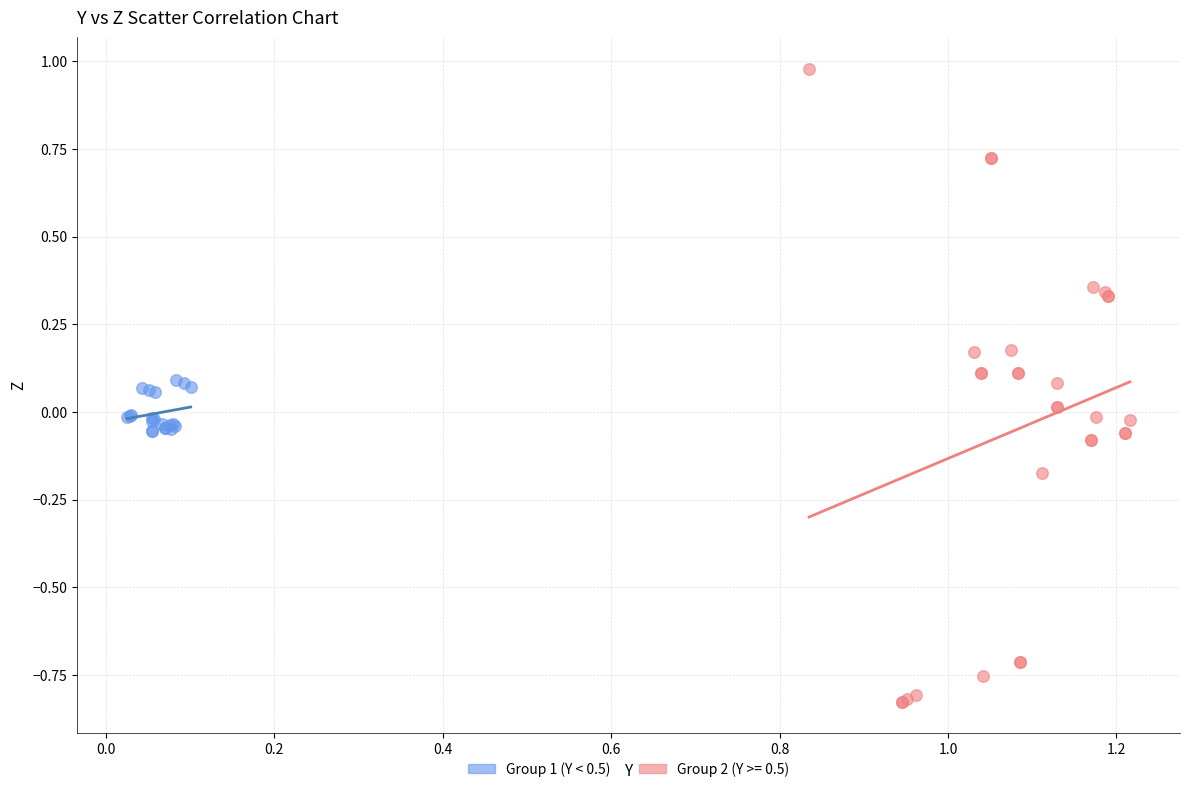

Which series has the widest spread of Y values?

Group 2 (Y >= 0.5)